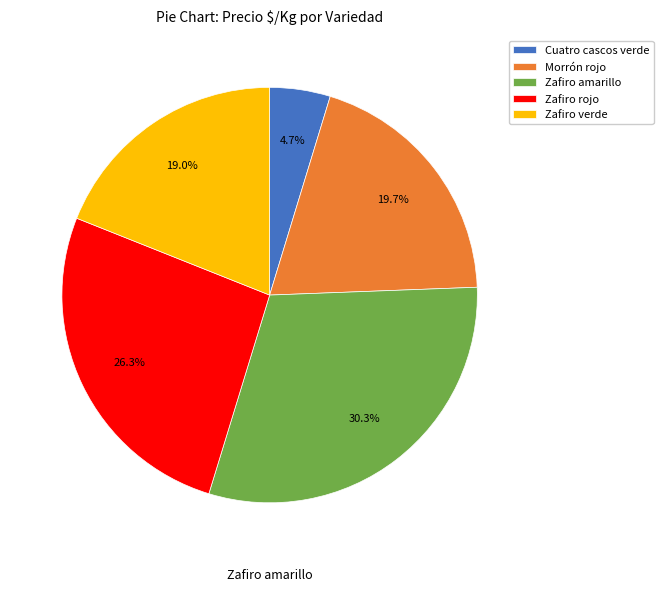

How much of the chart is everything except Cuatro cascos verde?

95.3%